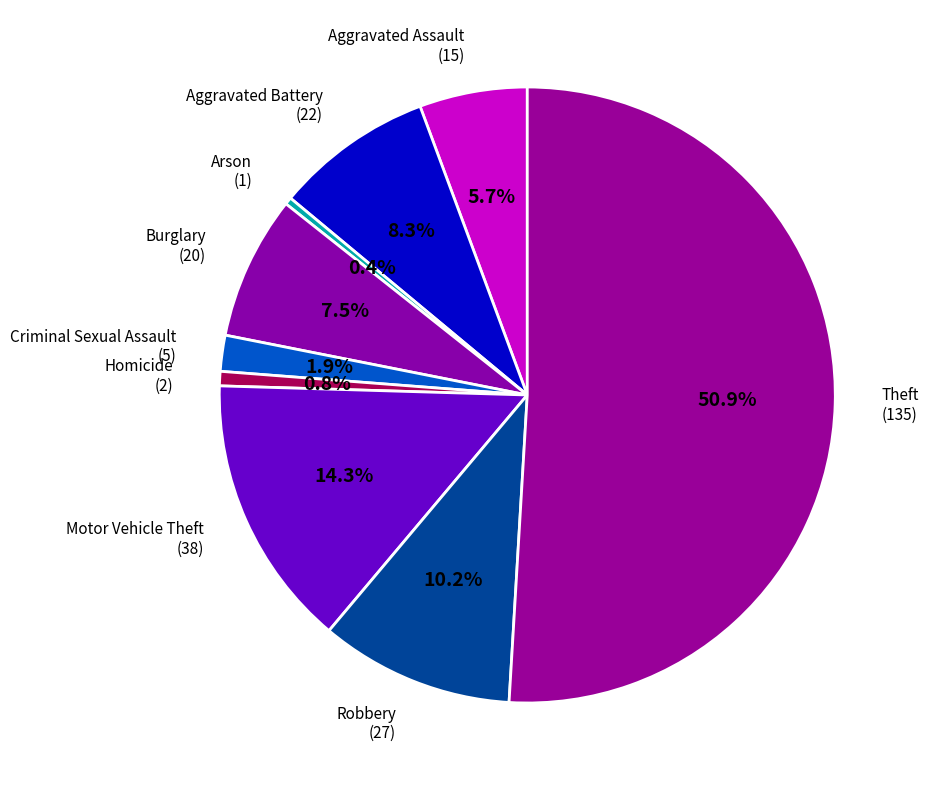

Count the number of slices in the pie.

9